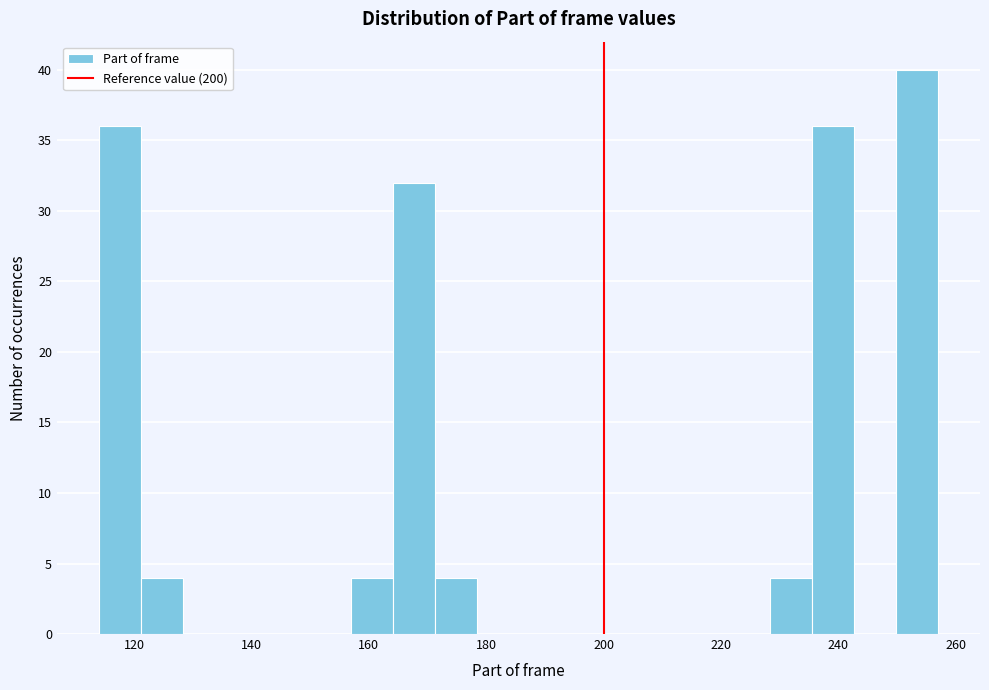

Around what value on the x-axis is the tallest bar? Give the approximate position of its centre, as read against the axis.

254